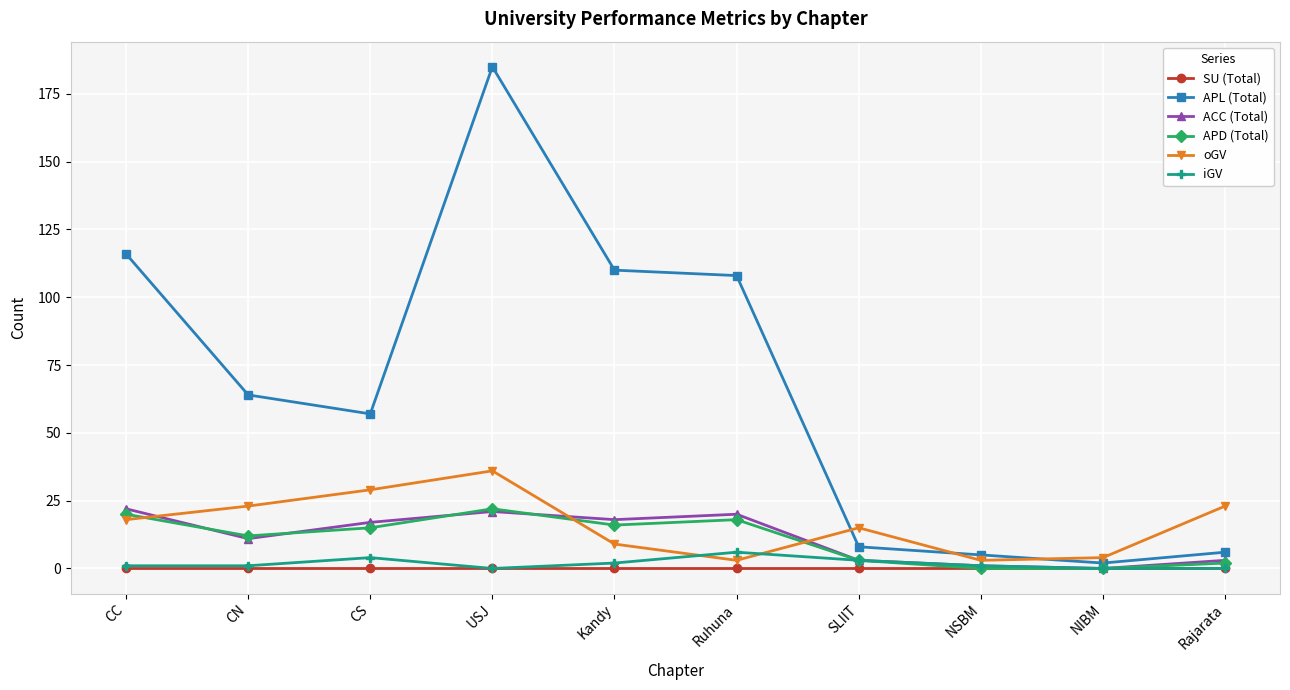

What is the label of the 5th point from the left?

Kandy